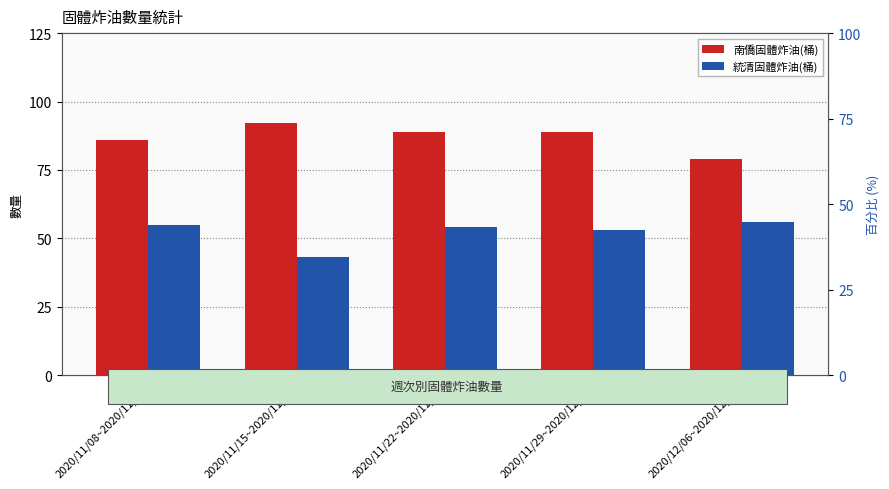

At which category does the chart reach its peak across all series?

2020/11/15~2020/11/21